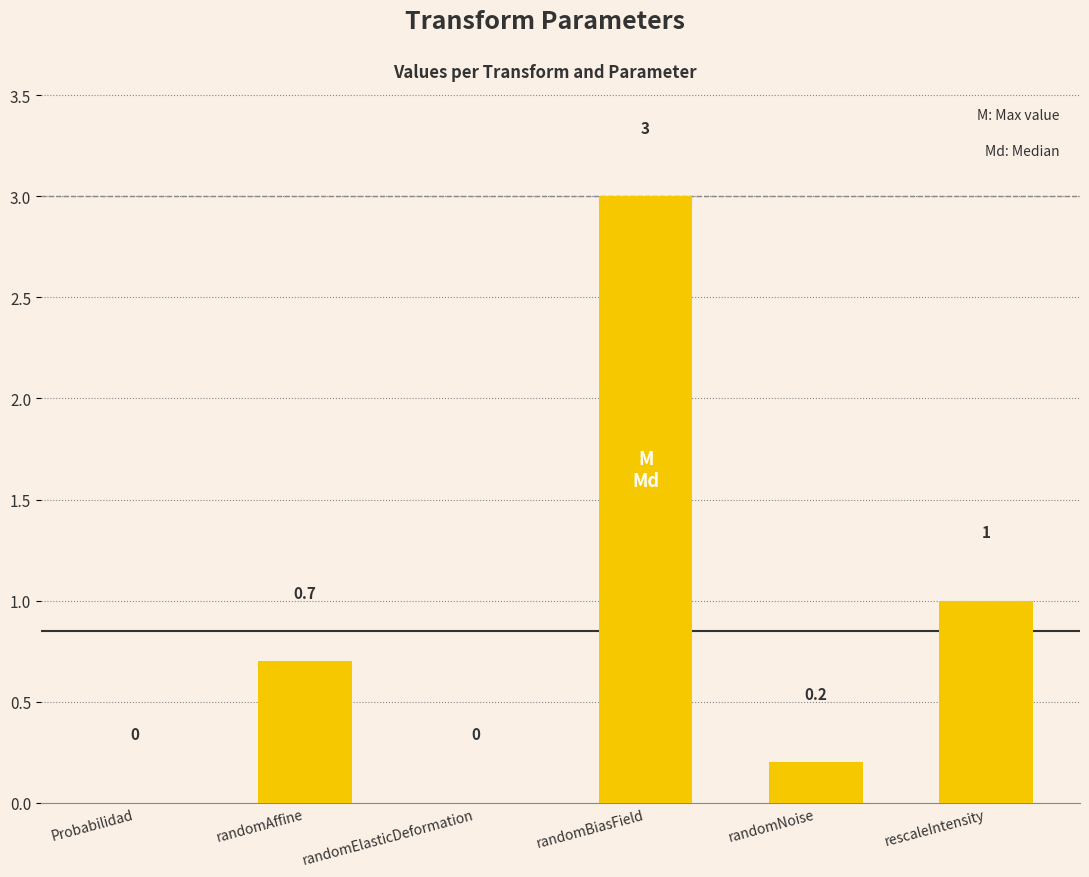

What is the average value?

0.8